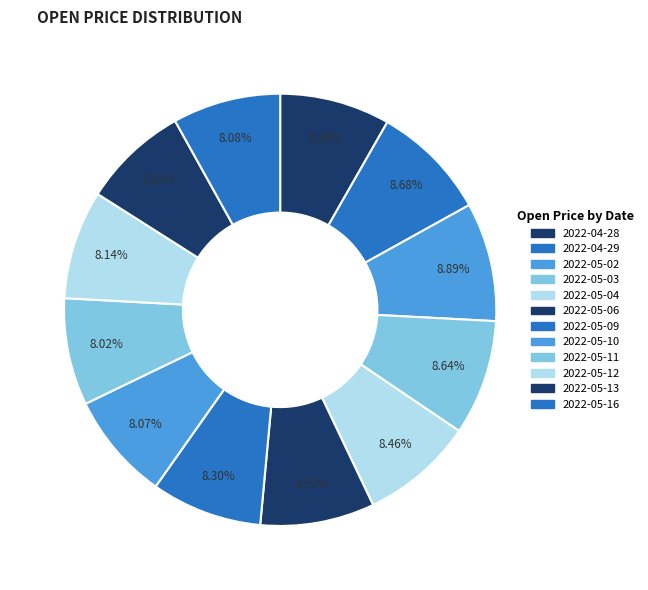

Count the number of slices in the pie.

12